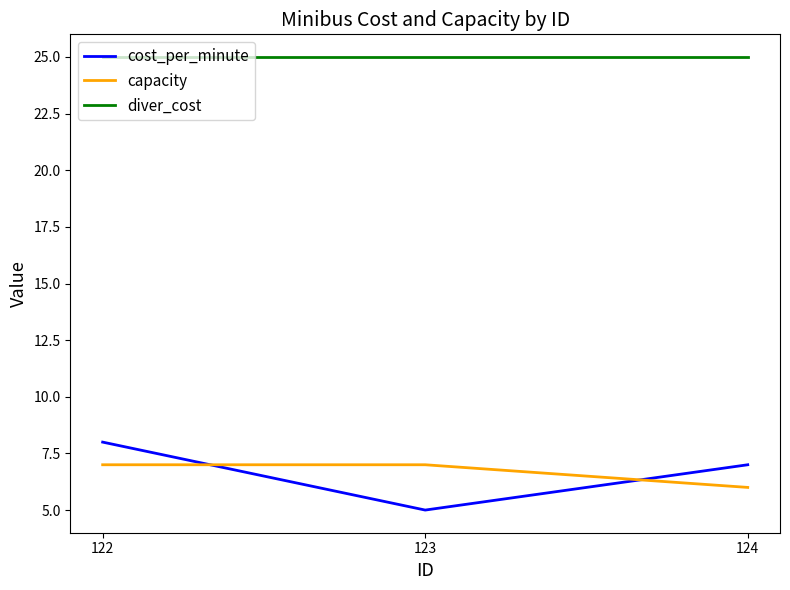

Count the number of categories in the chart.

3